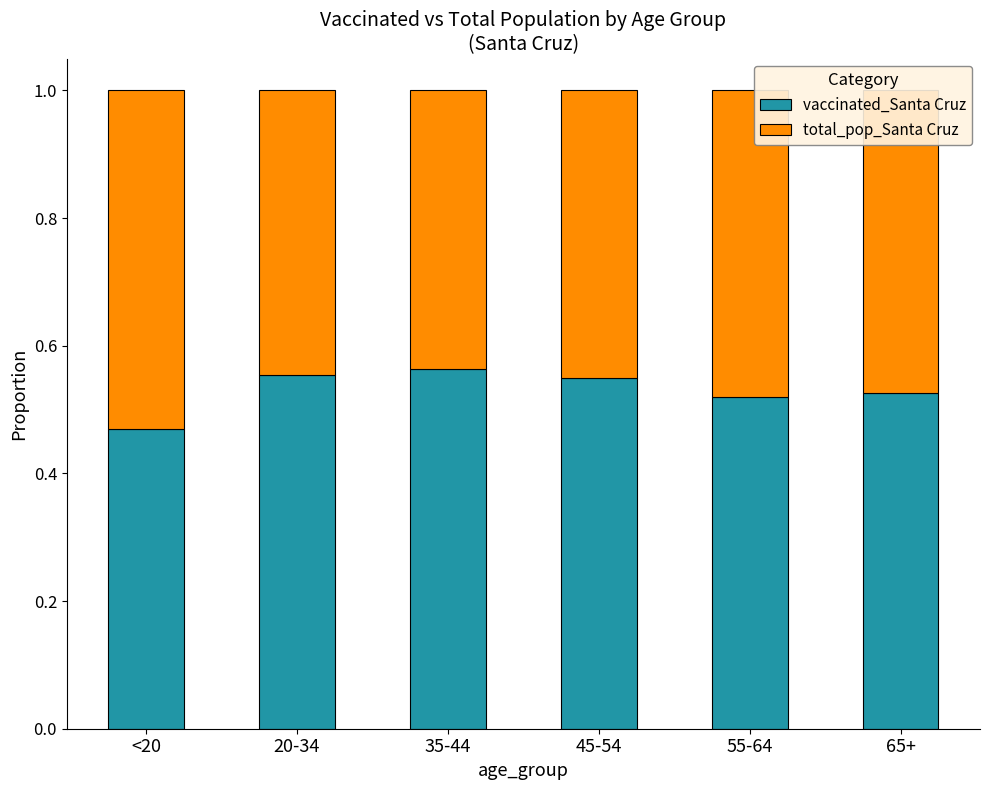

Count the vaccinated_Santa Cruz values in the range 0 to 1.

6